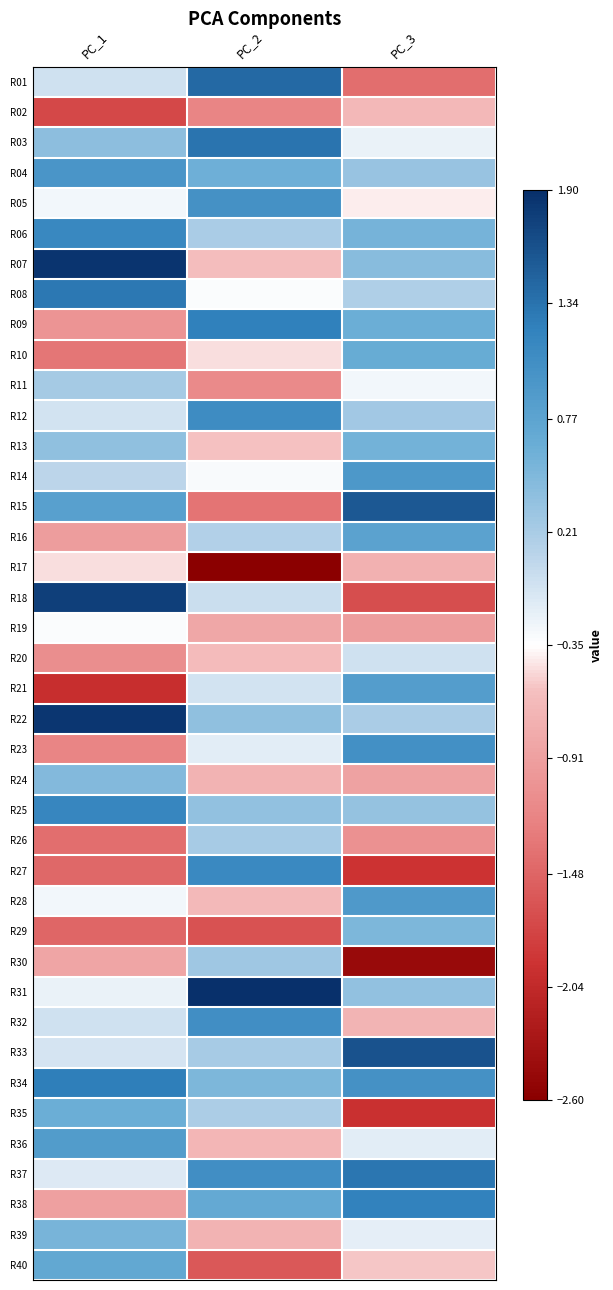

How many data points does each series have?

3